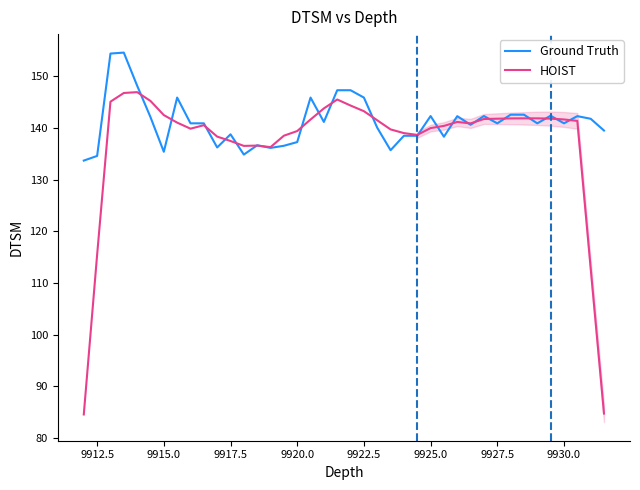

What is the lowest value of the HOIST series?

84.5